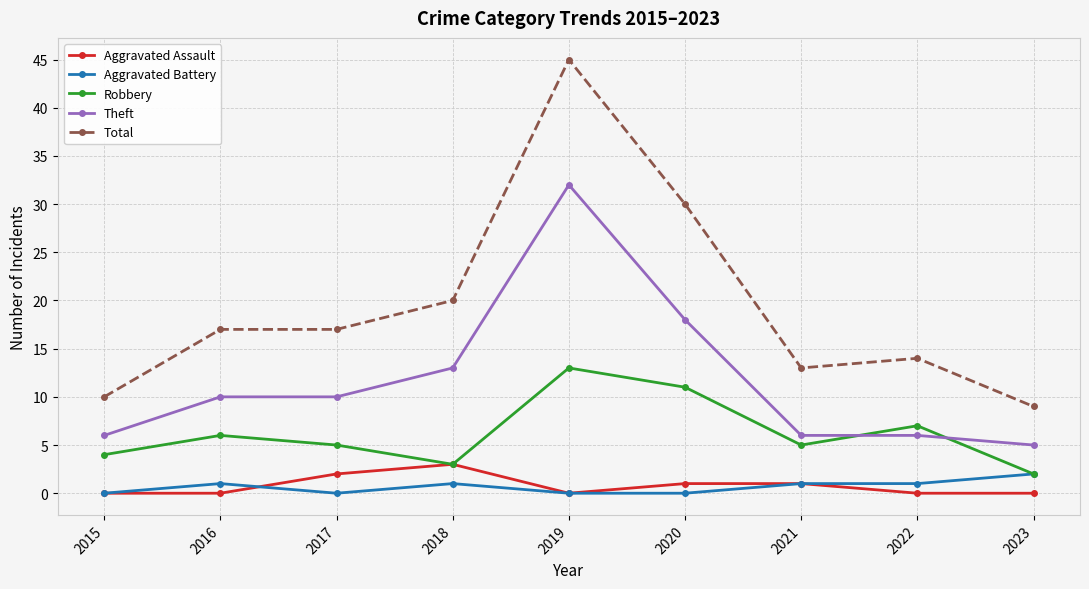

Read the Theft value at 2022, to the nearest 5.

5